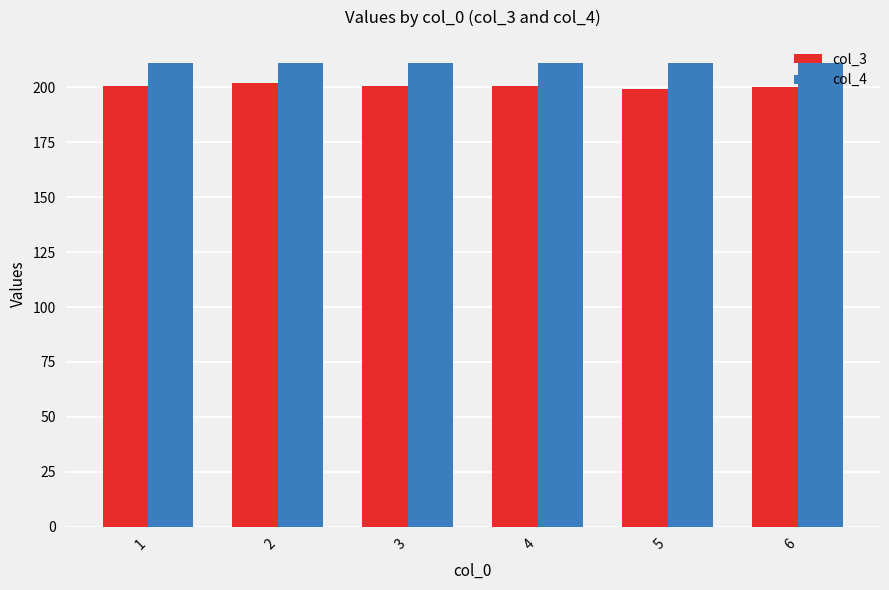

What is the spread (max minus min) of values at 4?

10.5